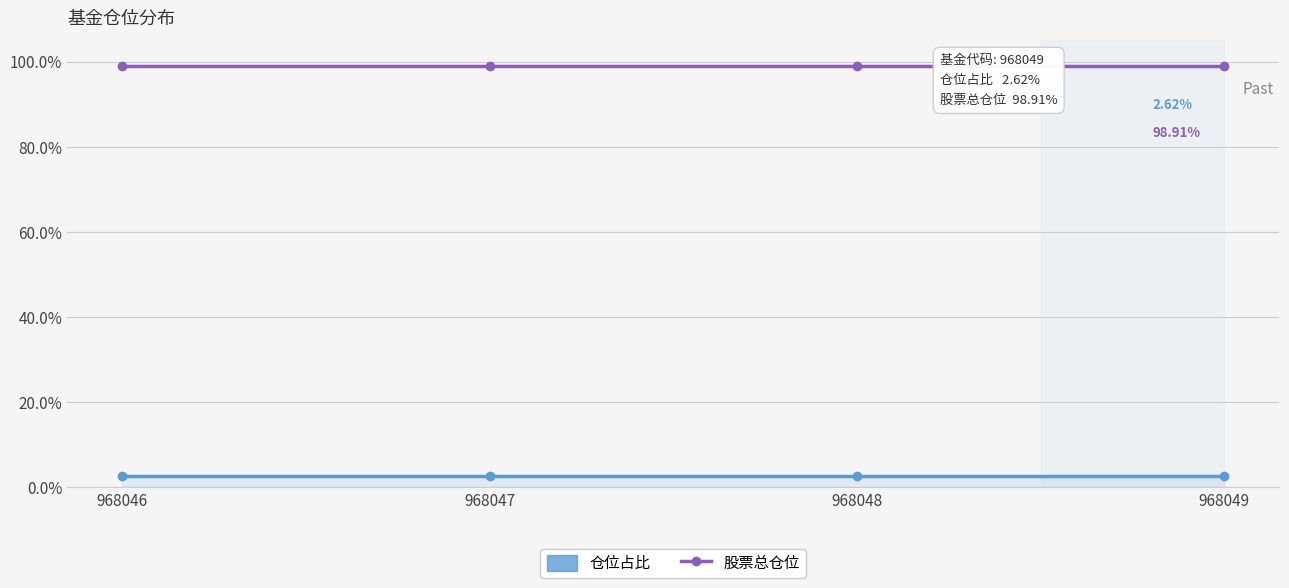

Which series has the largest total across all categories?

股票总仓位